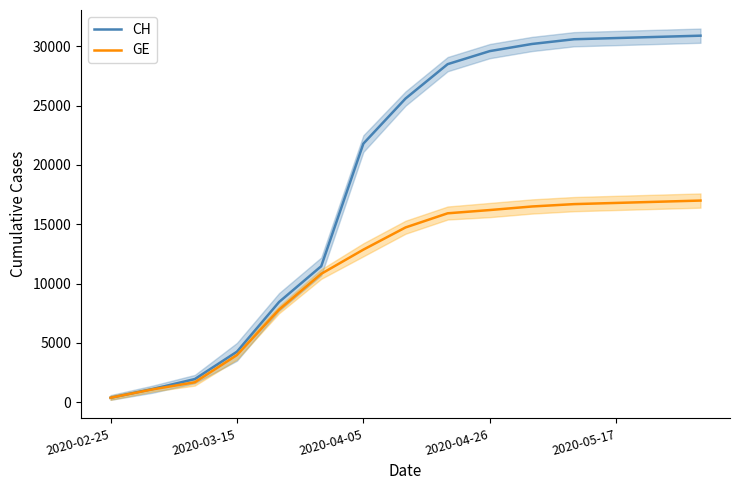

Which category has the lowest value in the GE series?

2020-02-25